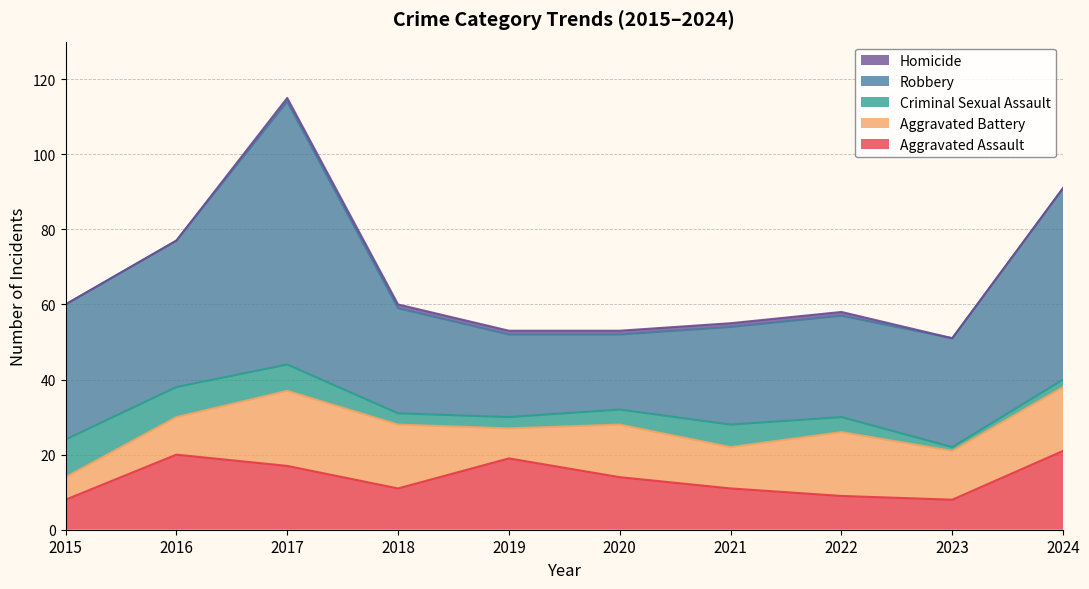

Reading right to left, what are all the values shown in this chart?

Aggravated Assault: 2024=21	2023=8	2022=9	2021=11	2020=14	2019=19	2018=11	2017=17	2016=20	2015=8
Aggravated Battery: 2024=17	2023=13	2022=17	2021=11	2020=14	2019=8	2018=17	2017=20	2016=10	2015=6
Criminal Sexual Assault: 2024=2	2023=1	2022=4	2021=6	2020=4	2019=3	2018=3	2017=7	2016=8	2015=10
Robbery: 2024=51	2023=29	2022=27	2021=26	2020=20	2019=22	2018=28	2017=70	2016=39	2015=36
Homicide: 2024=0	2023=0	2022=1	2021=1	2020=1	2019=1	2018=1	2017=1	2016=0	2015=0